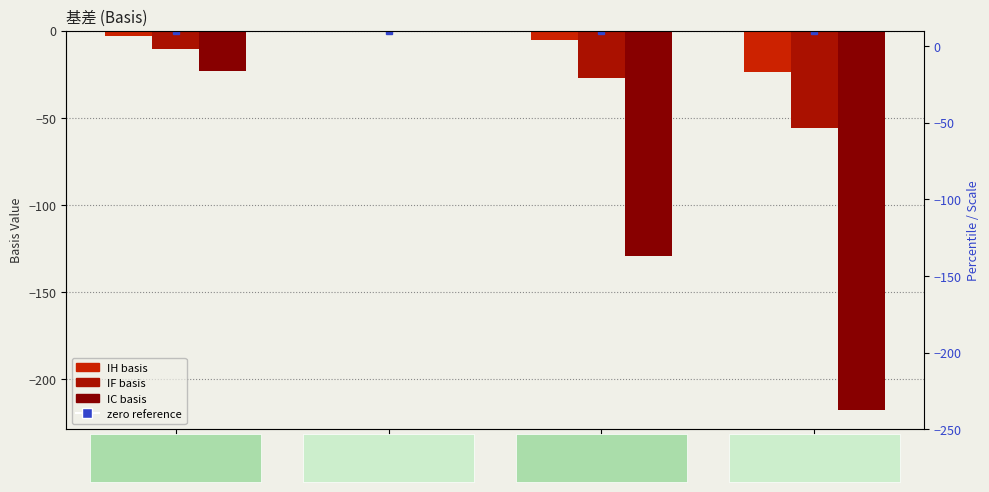

Does the chart contain stacked bars?

No